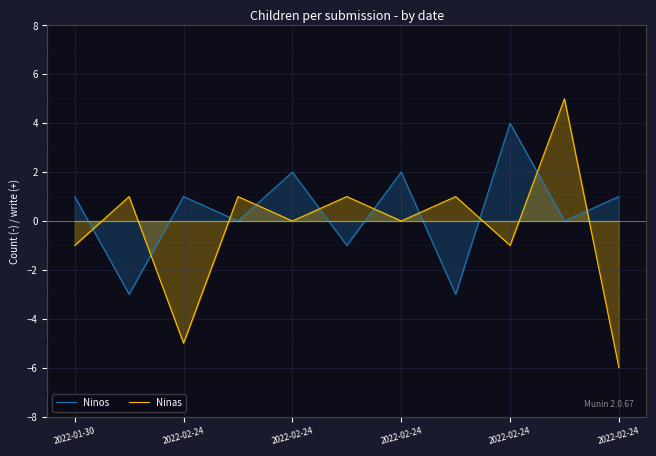

True or false: Ninos has a value of -5 at 2022-02-24.

False